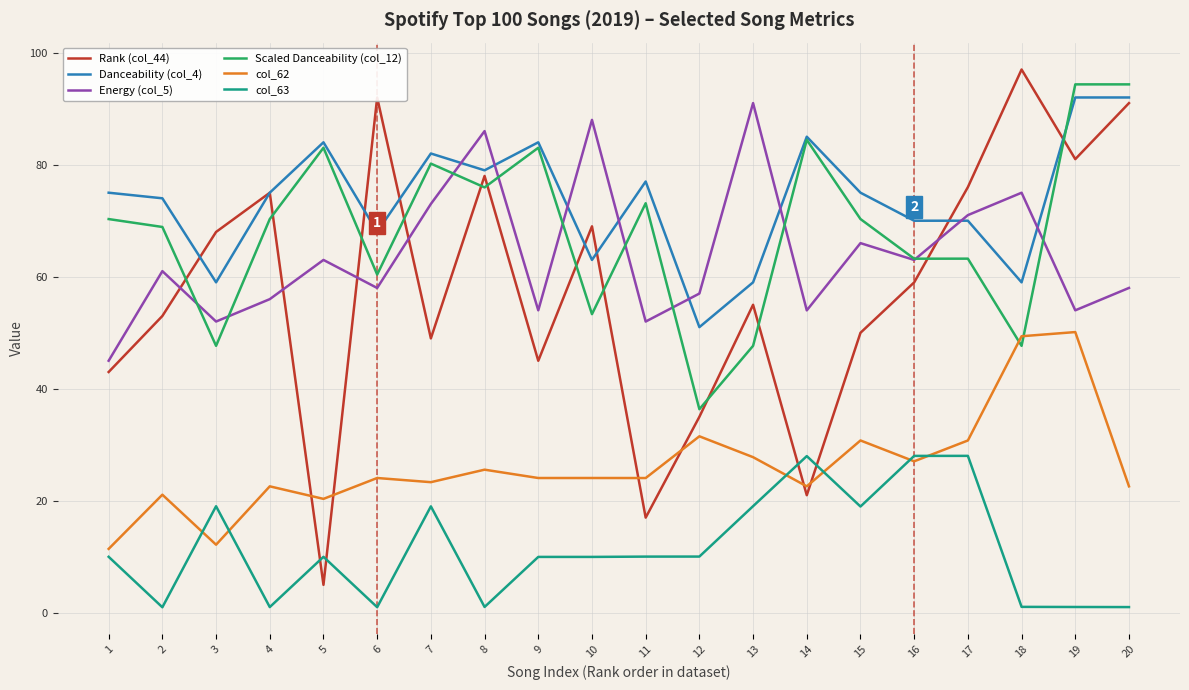

What is the sum of the col_62 values at 4 and 10?

46.7